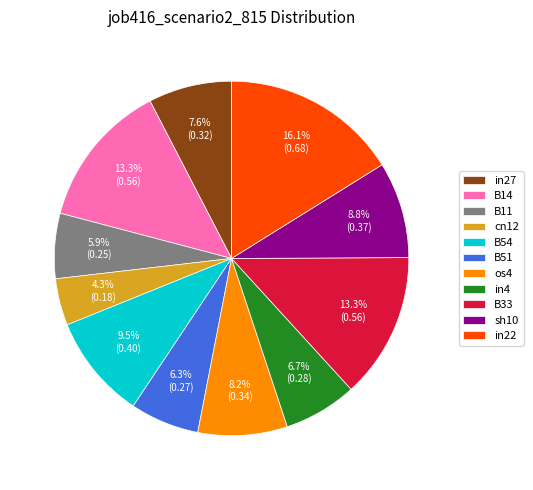

What percentage do in4 and in27 together represent?

14.3%